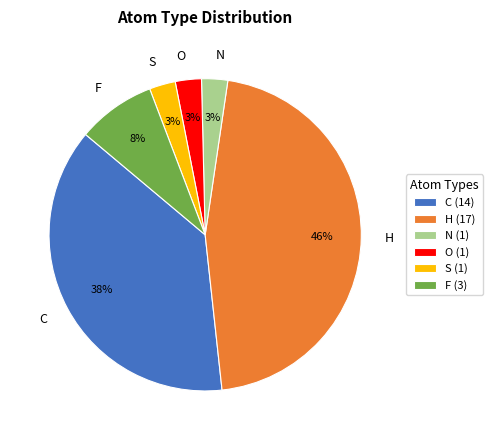

How many segments does this pie chart have?

6